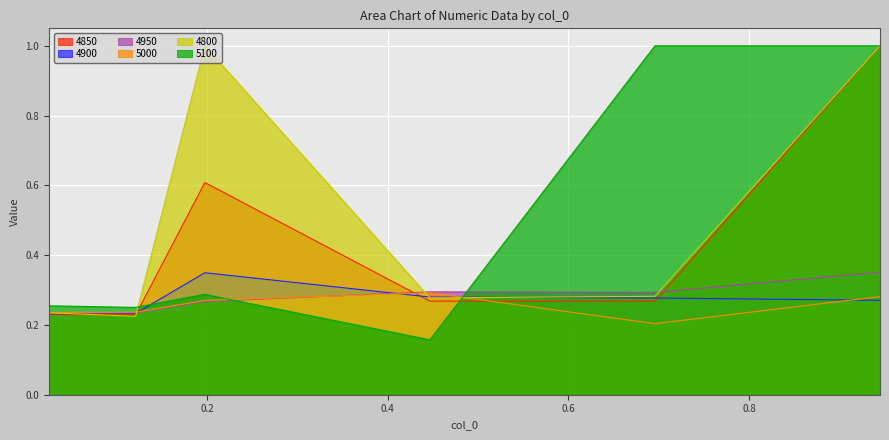

True or false: 4900 has a value of 0.4 at 0.02465753424657534.

False